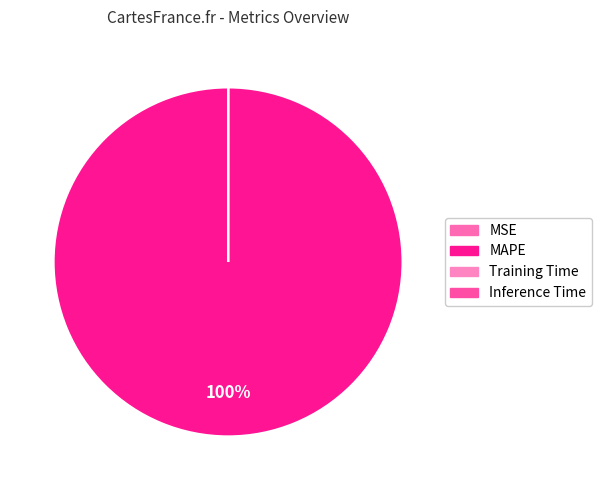

Which slice is the largest?

MAPE